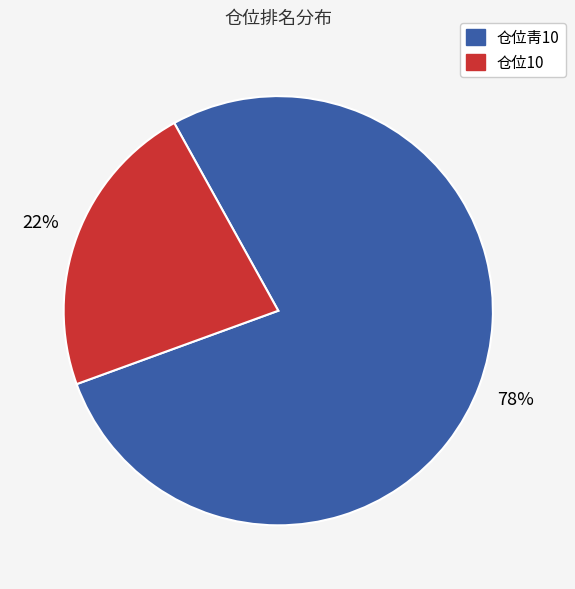

Which slice is the smallest?

仓位10